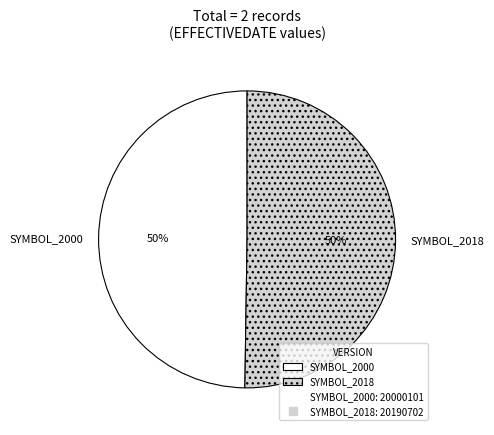

True or false: SYMBOL_2018 accounts for 57% of the total.

False